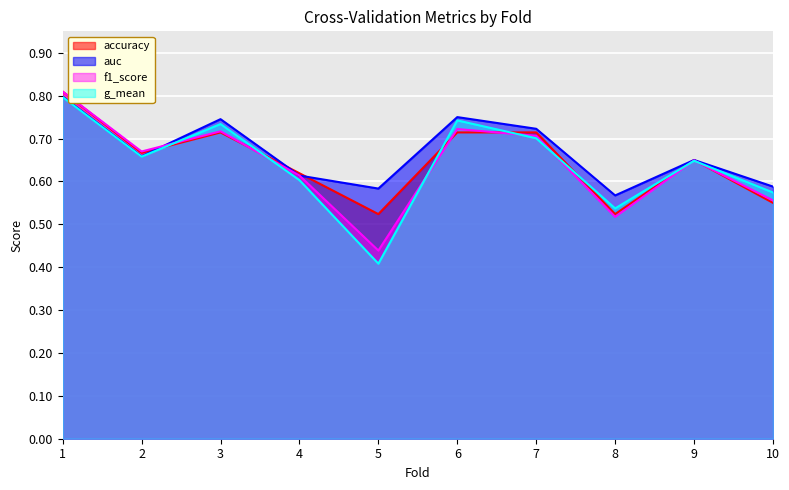

Which series has the largest total across all categories?

auc